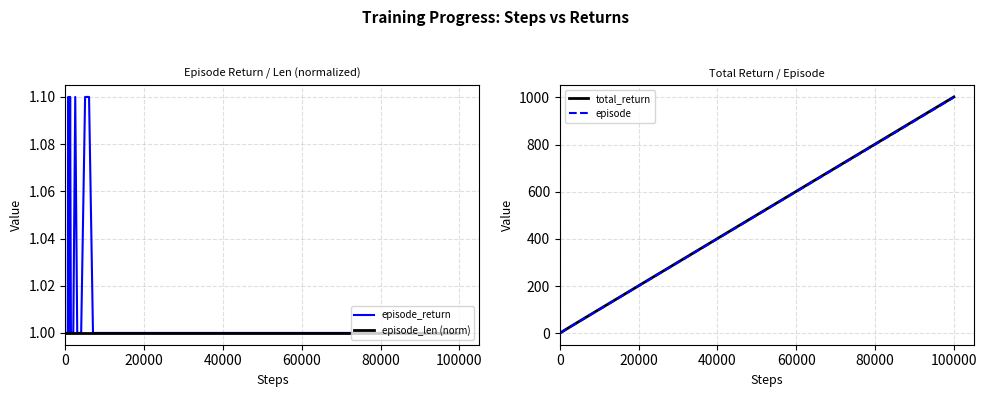

Is it true that episode equals 332.0 at 20000?

False